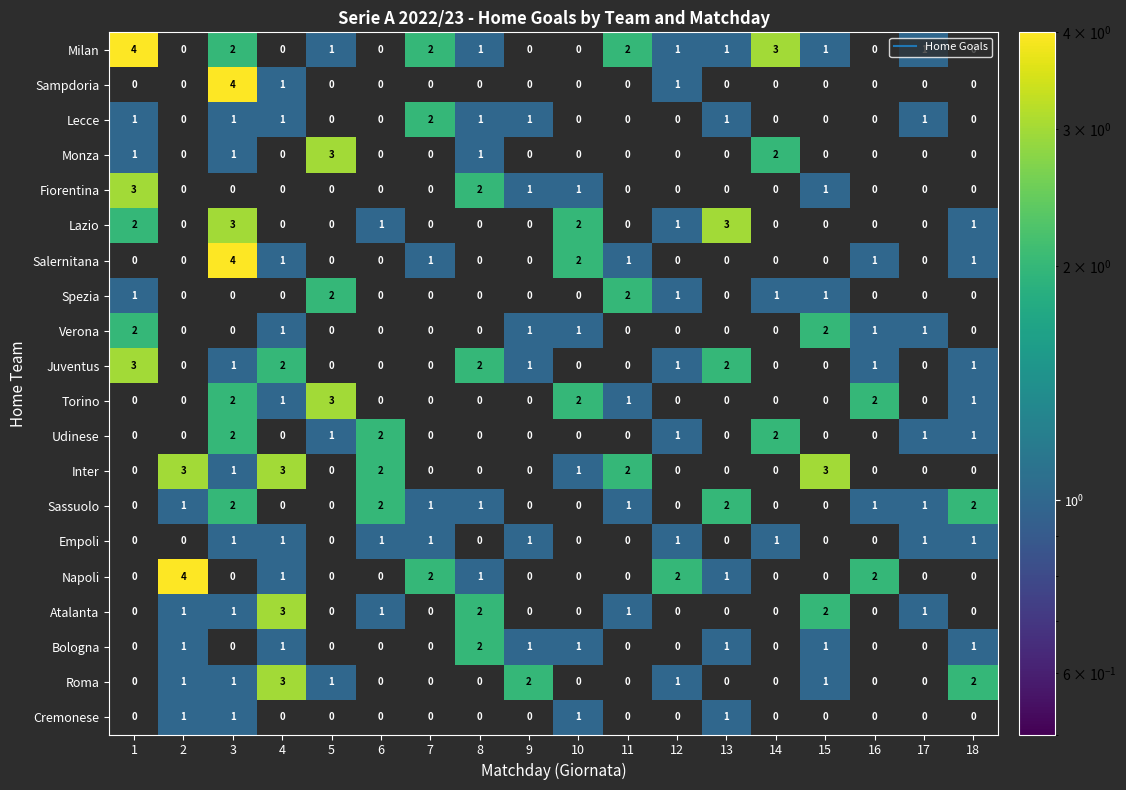

At which label does Lecce reach its peak?

7